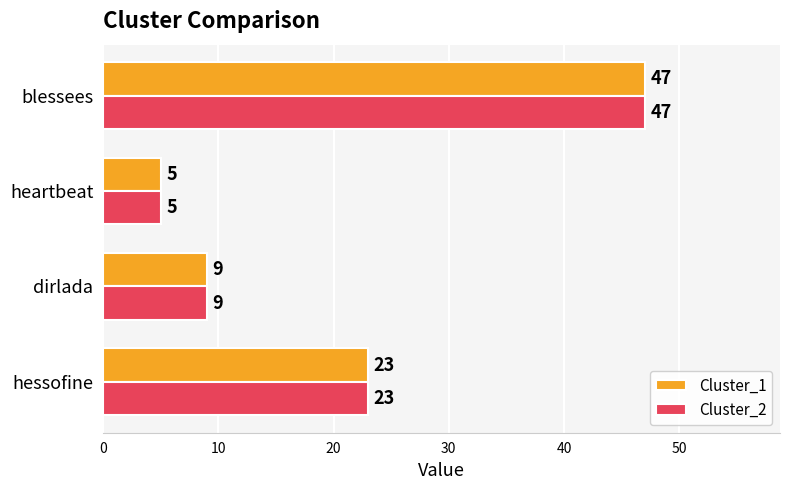

Which category has the highest value in the Cluster_2 series?

blessees